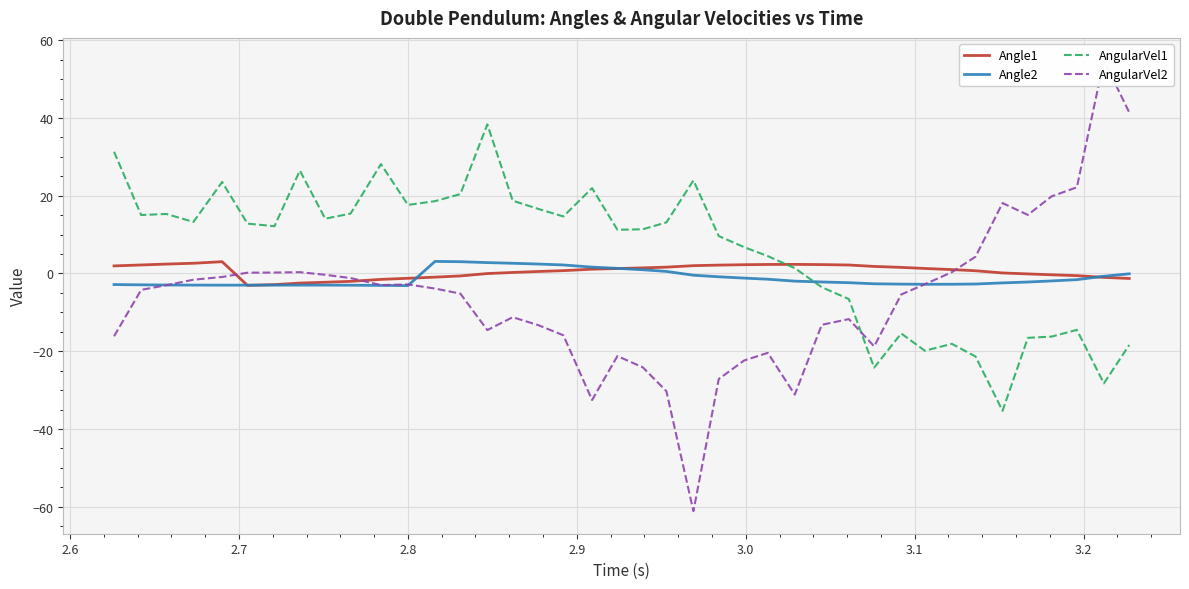

In Angle2, how many points are lower than both neighbors (excluding endpoints)?

3